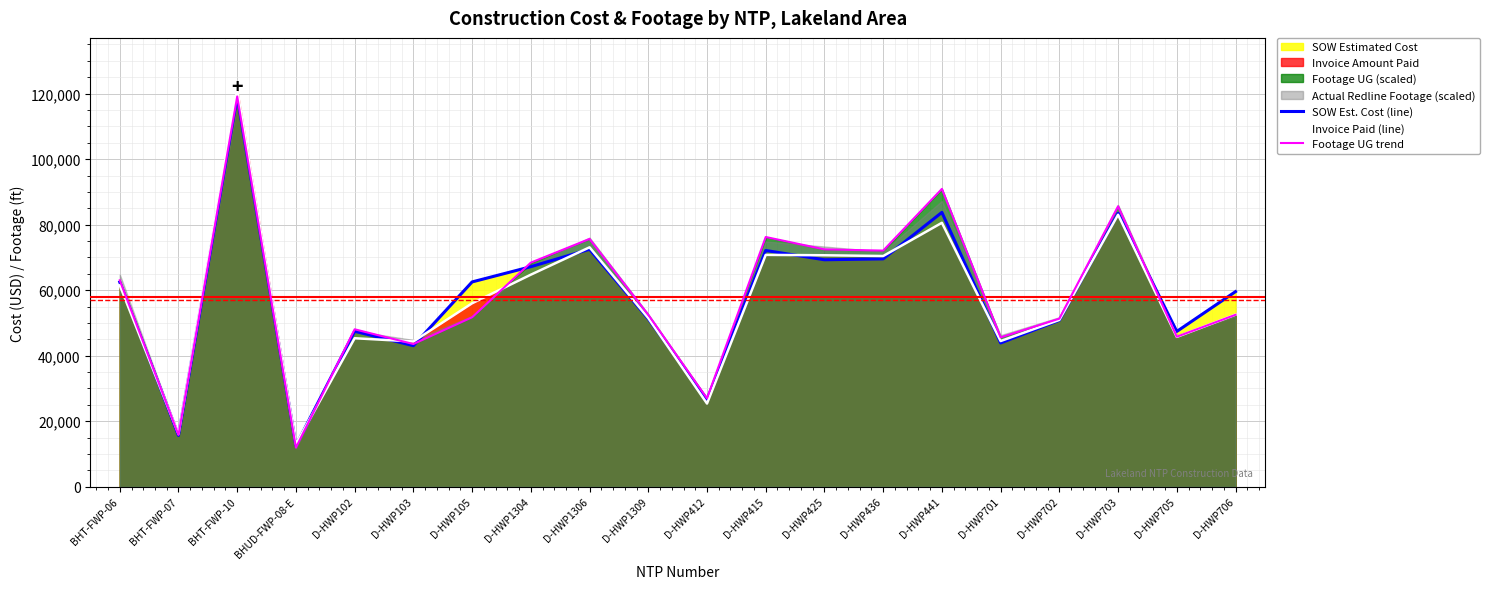

Which series changed the most between D-HWP105 and D-HWP425?

Footage UG trend